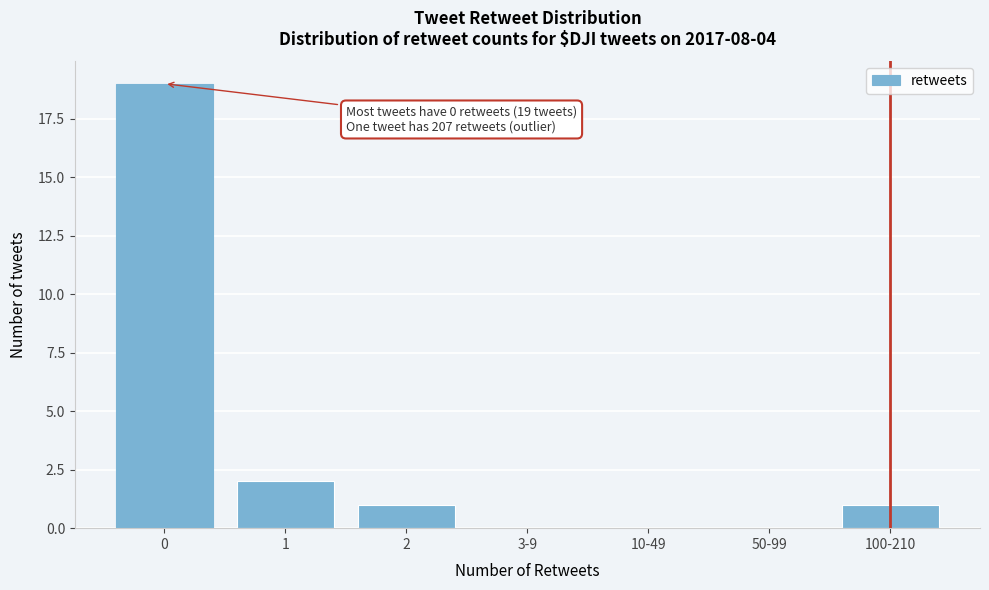

Reading left to right, what are all the values shown in this chart?

0=19	1=2	2=1	3-9=0	10-49=0	50-99=0	100-210=1